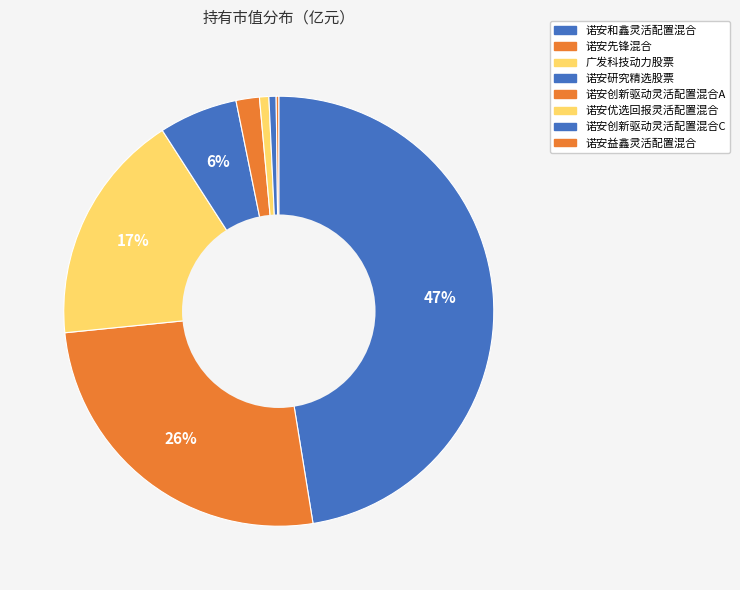

To the nearest percent, what is the difference between the 诺安研究精选股票 and 诺安和鑫灵活配置混合 slice percentages?

42%